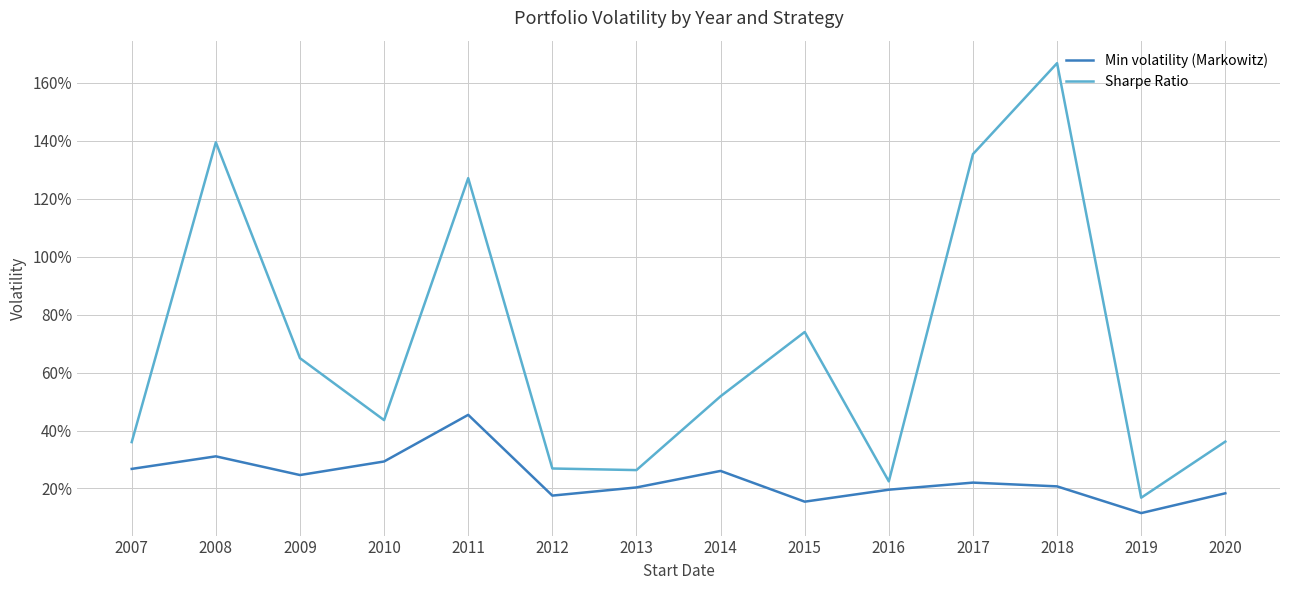

Which series has the largest total across all categories?

Sharpe Ratio